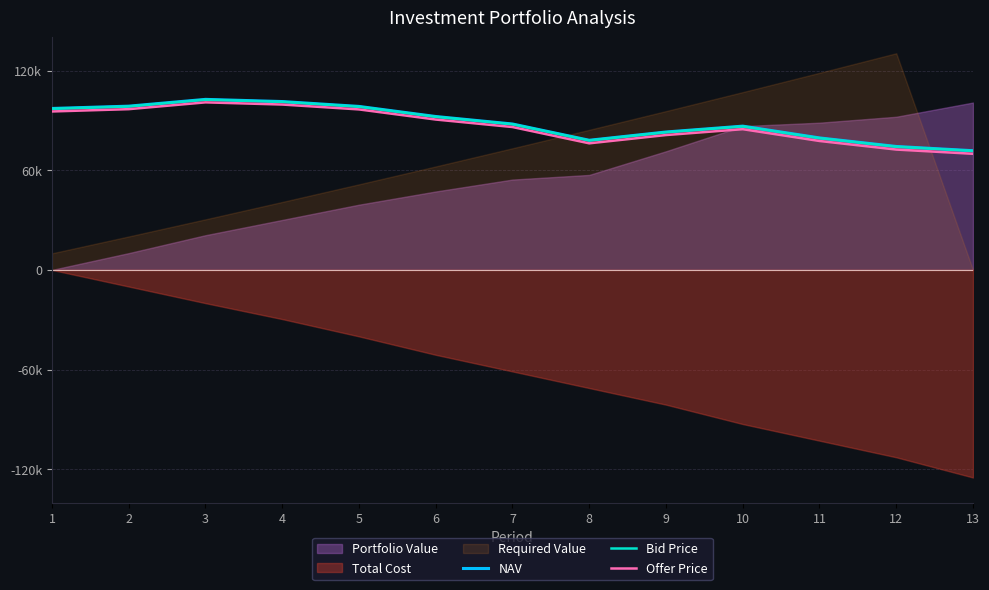

Which label corresponds to the smallest value in the chart?

13